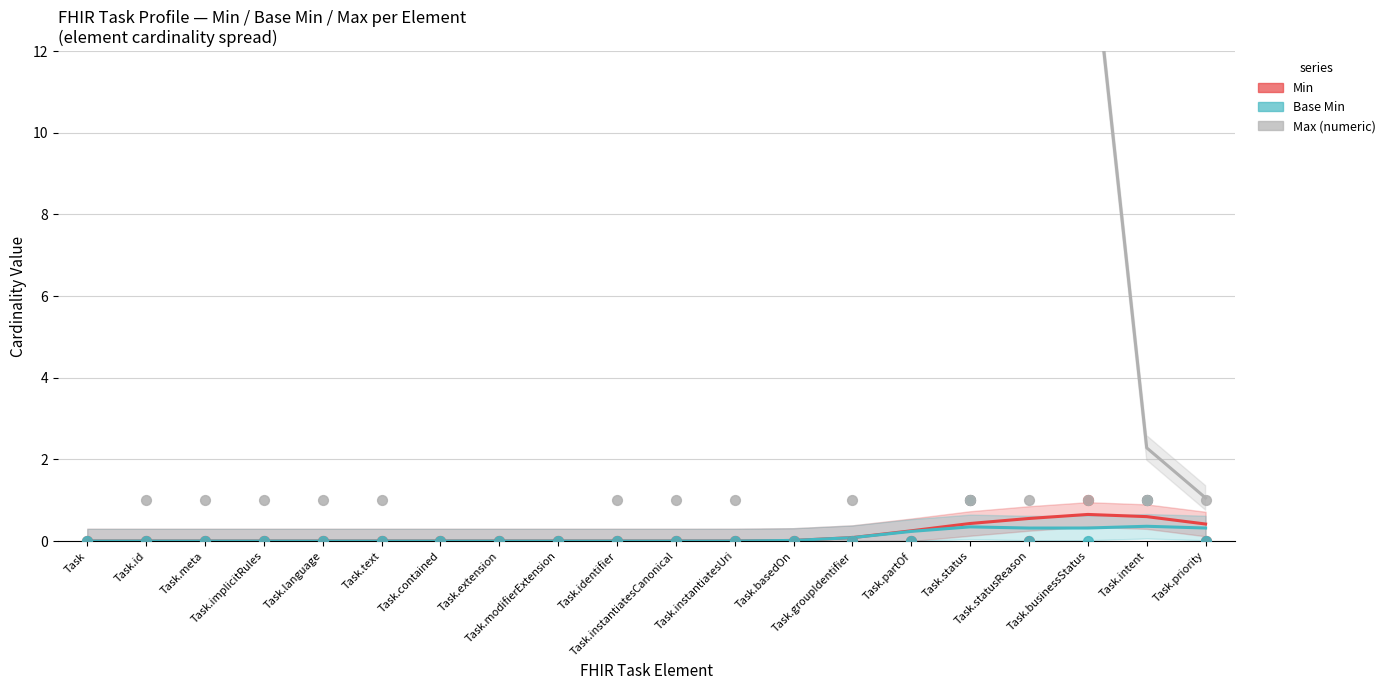

Which series has the largest total across all categories?

Max (numeric)